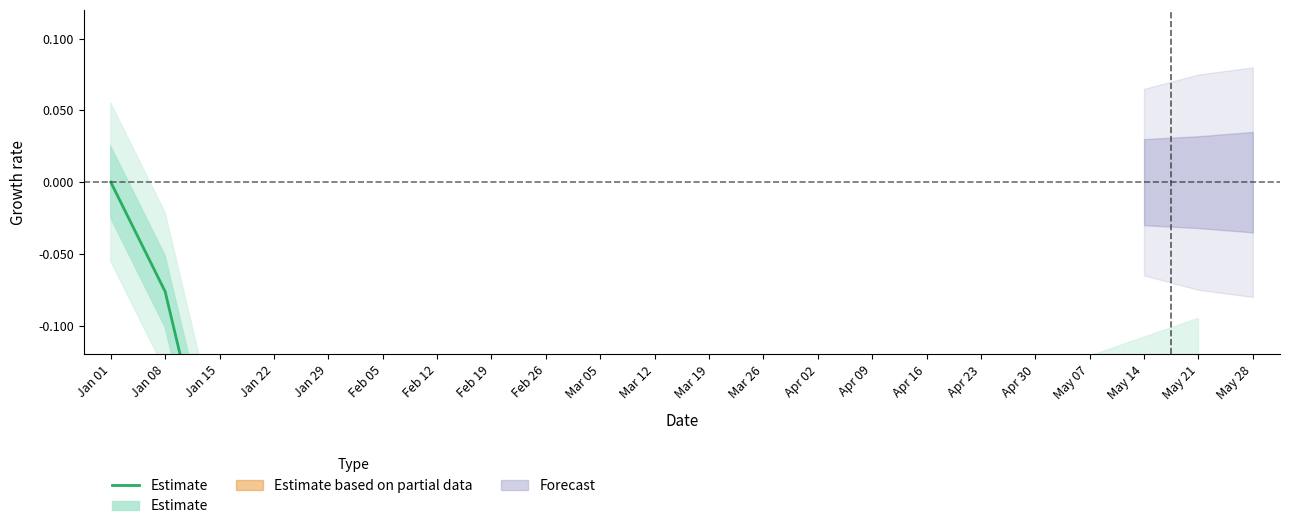

Reading right to left, transcribe all the data shown in this chart.

May 21=-0.1	May 14=-0.2	May 07=-0.2	Apr 30=-0.2	Apr 23=-0.2	Apr 16=-0.2	Apr 09=-0.2	Apr 02=-0.2	Mar 26=-0.3	Mar 19=-0.3	Mar 12=-0.3	Mar 05=-0.3	Feb 26=-0.3	Feb 19=-0.3	Feb 12=-0.4	Feb 05=-0.4	Jan 29=-0.4	Jan 22=-0.3	Jan 15=-0.2	Jan 08=-0.1	Jan 01=0.0